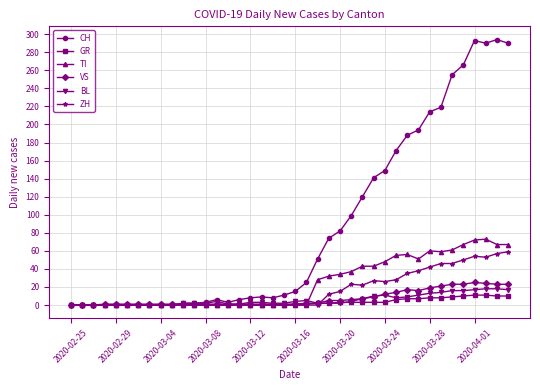

Which series has the largest total across all categories?

CH